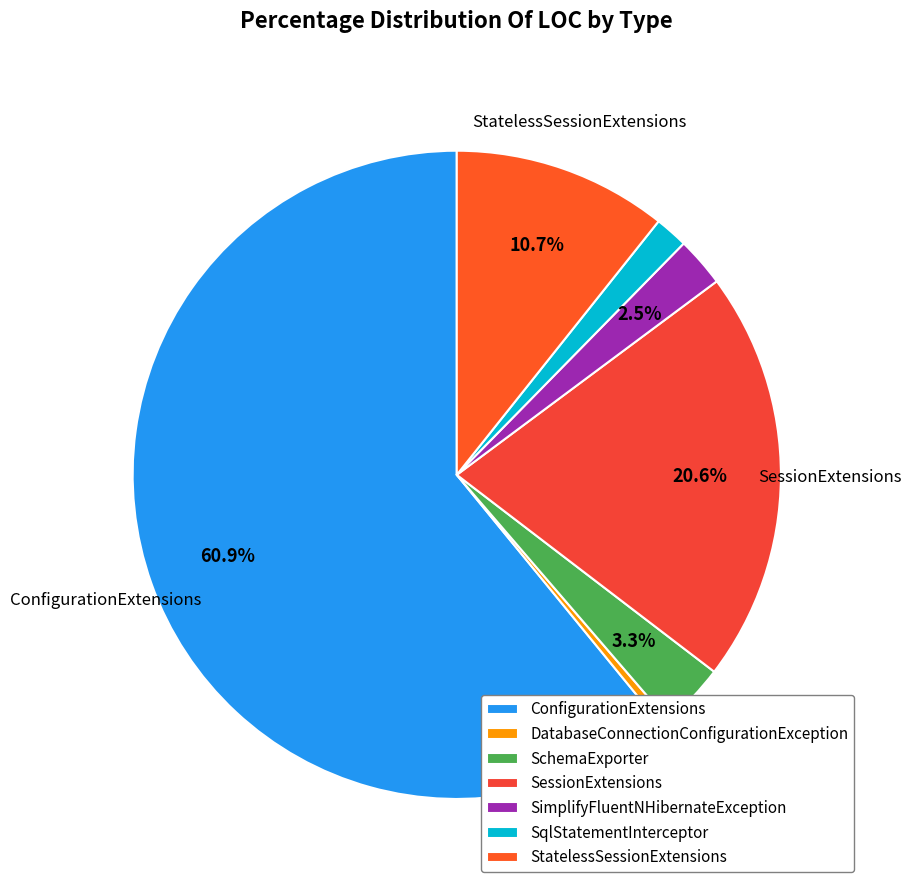

Is the sum of SqlStatementInterceptor and StatelessSessionExtensions greater than half?

No